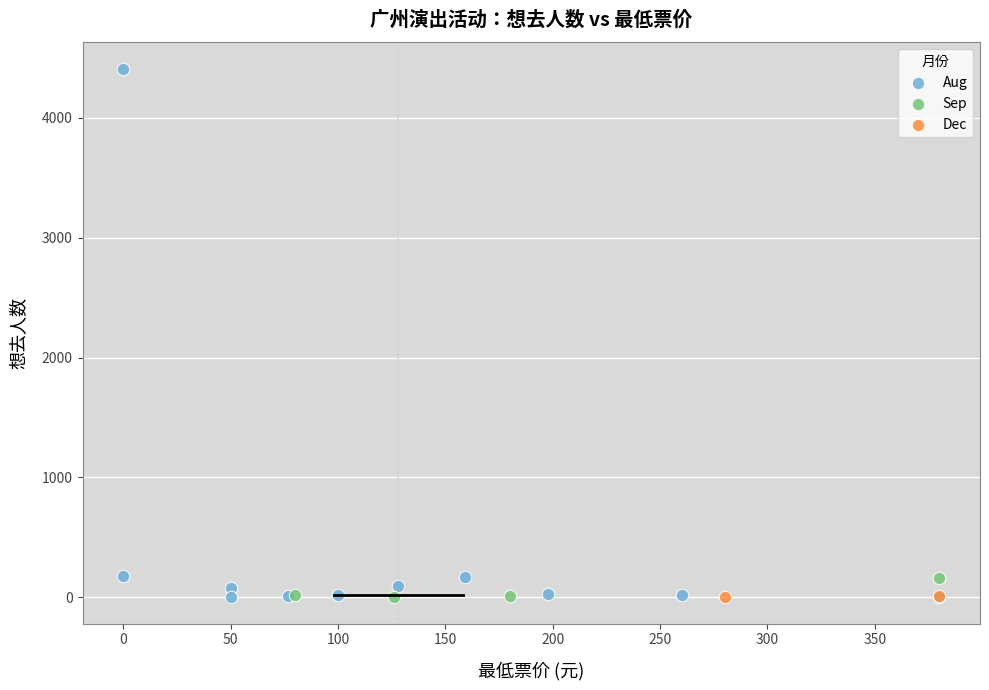

Which series has the widest spread of Y values?

Aug